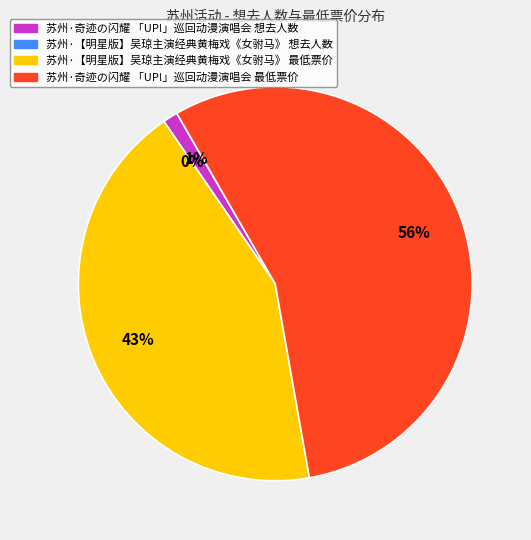

How many segments does this pie chart have?

4